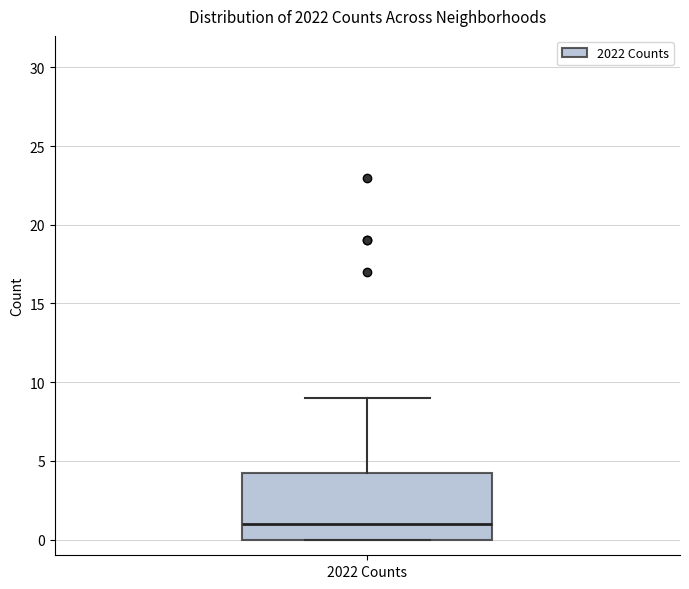

Read this box plot against the y-axis: the position of the median line, the range covered by the box, and the ends of both whiskers. The values are not printed on the chart, so give them approximately, as read against the axis.

median 1.0, box 0.0 to 4.5, whiskers 0.0 to 9.0